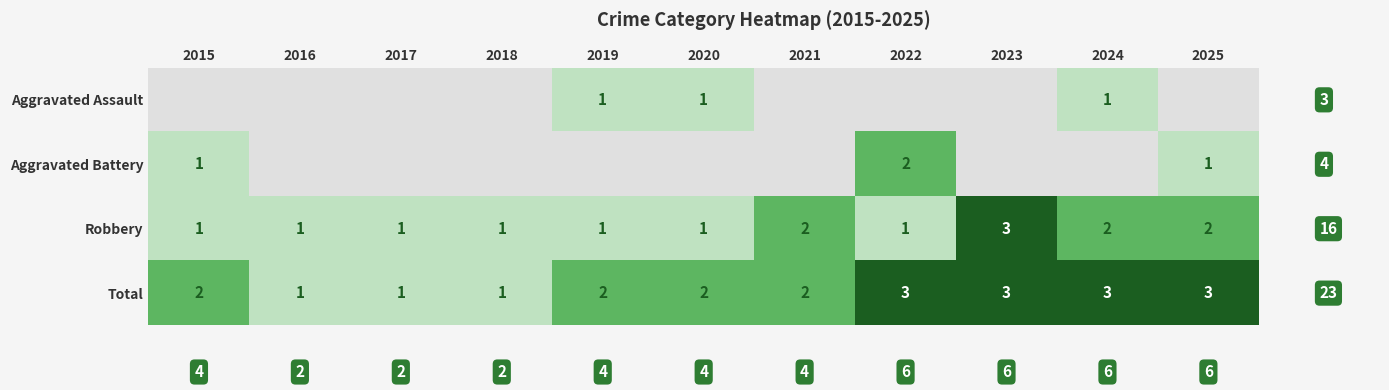

The value of Total at 2019 is 2. True or false?

True